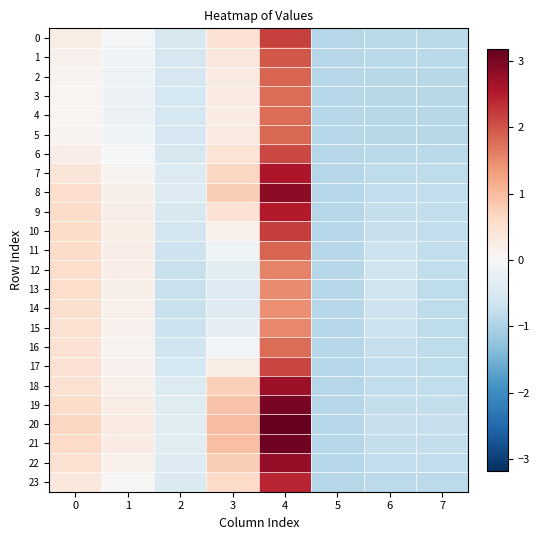

Count the number of data series in this chart.

24